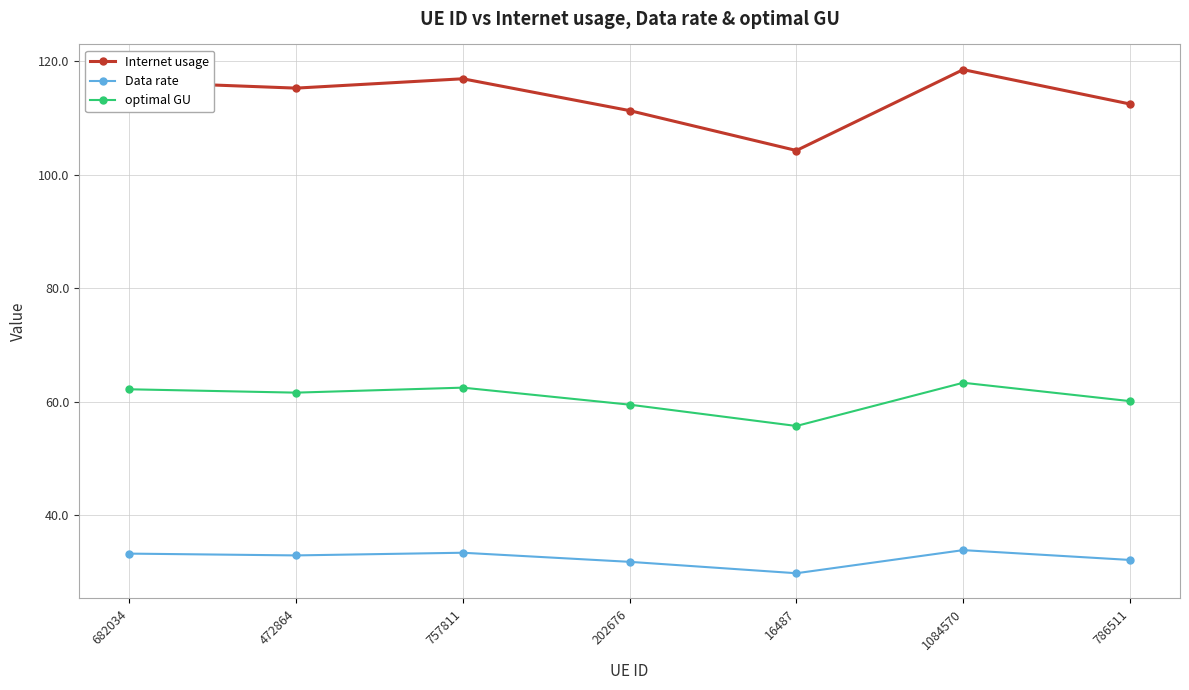

At how many categories does at least one series exceed 86?

7